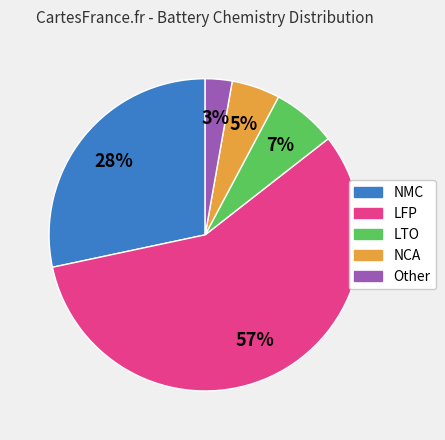

Is the sum of LFP and LTO greater than half?

Yes